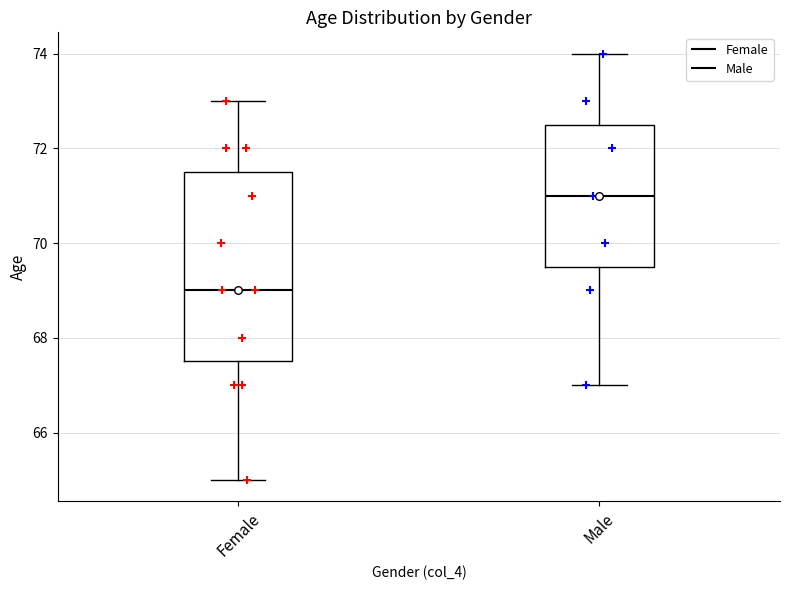

Reading left to right, transcribe this box plot: for each box, give where its median line is, the range the box spans, and where its two whiskers end, as read against the y-axis. The values are not printed on the chart, so give them approximately, as read against the axis.

Female: median 69.0, box 67.6 to 71.6, whiskers 65.0 to 73.0
Male: median 71.0, box 69.6 to 72.6, whiskers 67.0 to 74.0